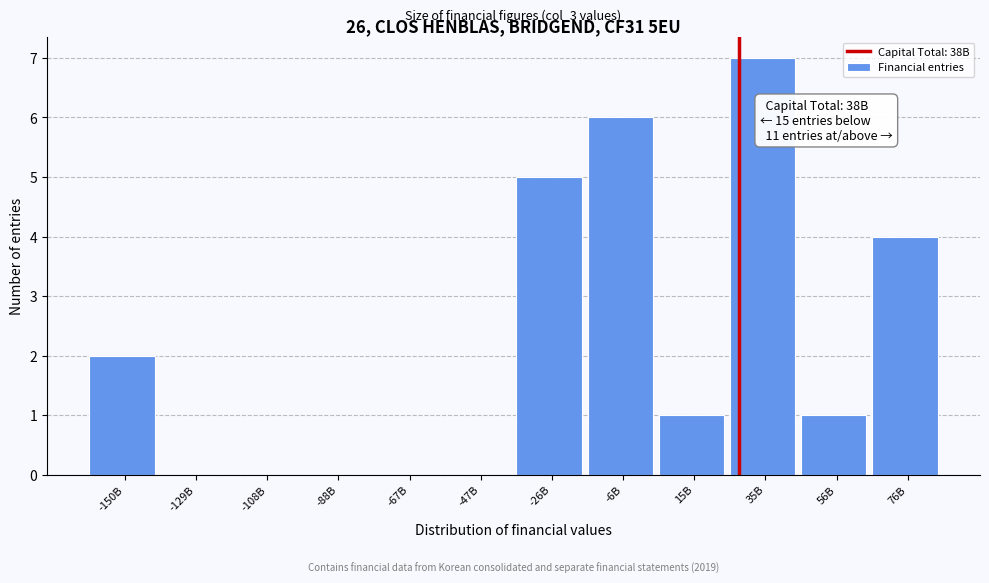

Reading left to right, extract all data points from this chart.

-150B=2	-129B=0	-108B=0	-88B=0	-67B=0	-47B=0	-26B=5	-6B=6	15B=1	35B=7	56B=1	76B=4